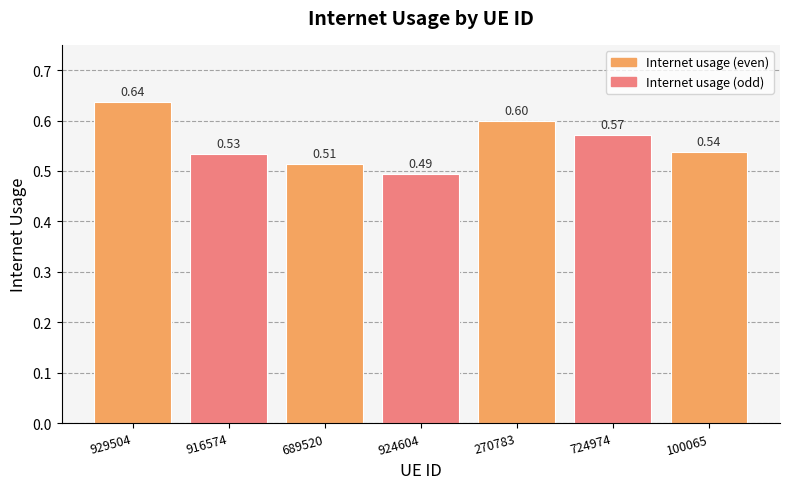

At which category does the chart reach its minimum across all series?

924604